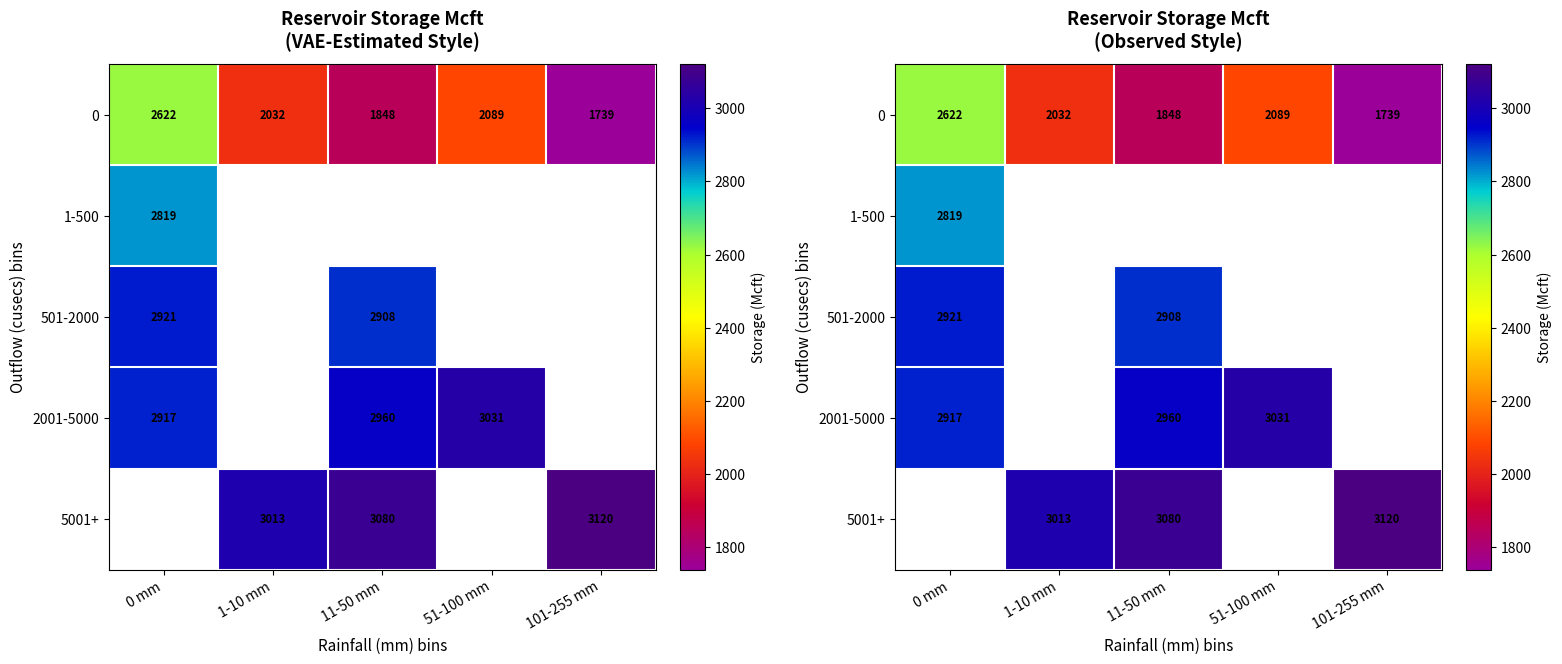

Rank the series by their maximum value, from lowest to highest.

0, 1-500, 501-2000, 2001-5000, 5001+